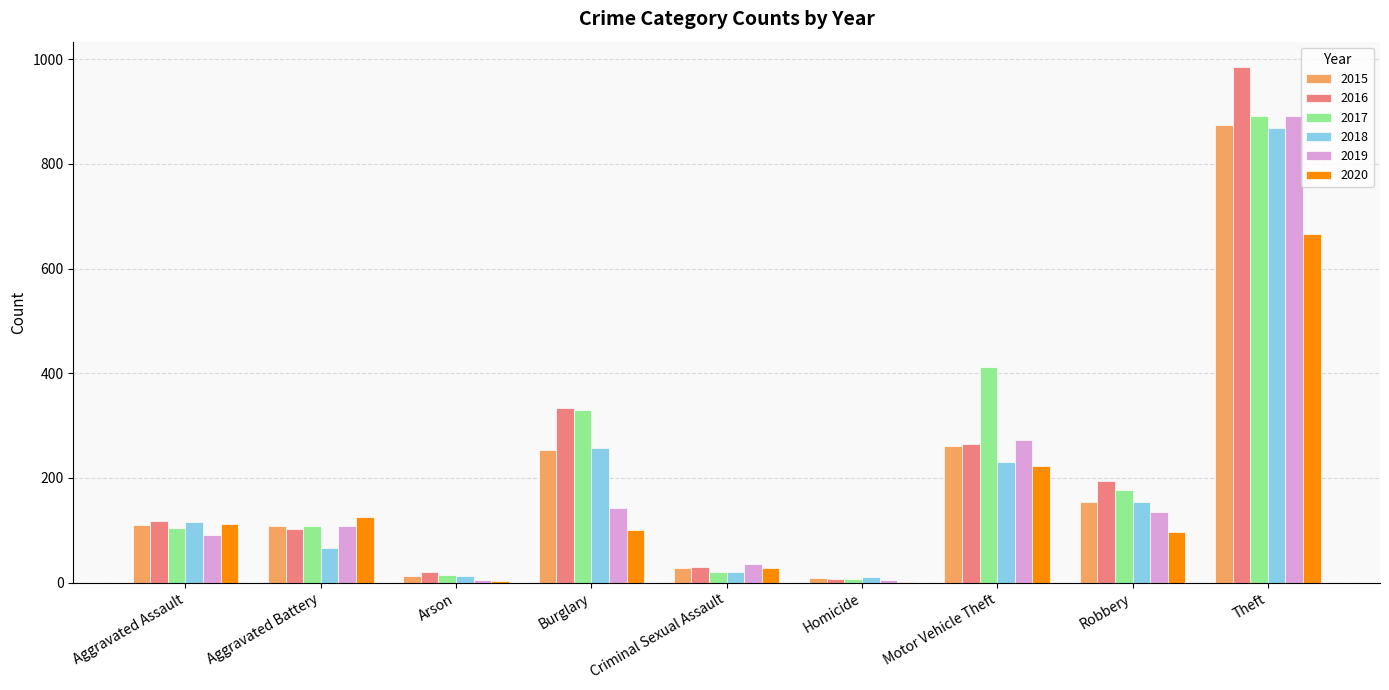

What is the difference between the 2019 values at Aggravated Battery and Robbery?

27